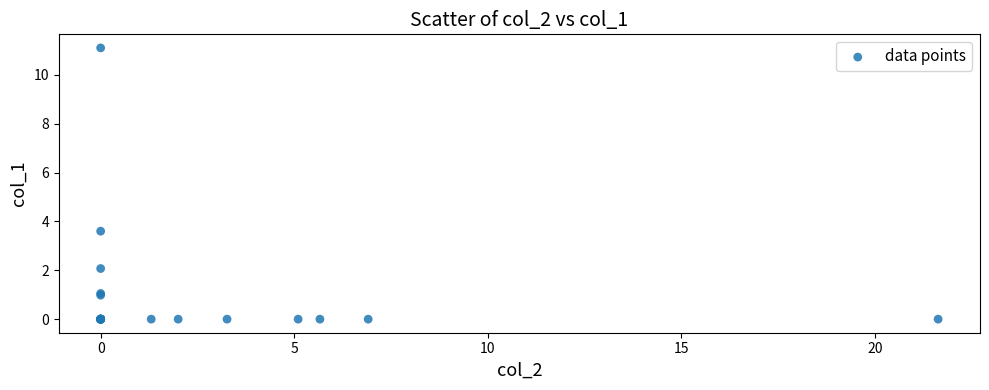

What Y value in the scatter plot is closest to 5?

3.6